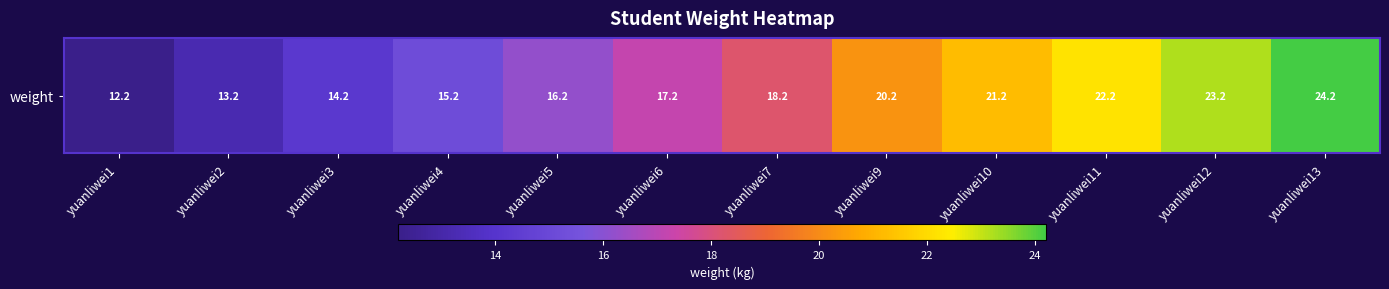

Reading right to left, list all the values displayed in this chart.

yuanliwei13=24.2	yuanliwei12=23.2	yuanliwei11=22.2	yuanliwei10=21.2	yuanliwei9=20.2	yuanliwei7=18.2	yuanliwei6=17.2	yuanliwei5=16.2	yuanliwei4=15.2	yuanliwei3=14.2	yuanliwei2=13.2	yuanliwei1=12.2